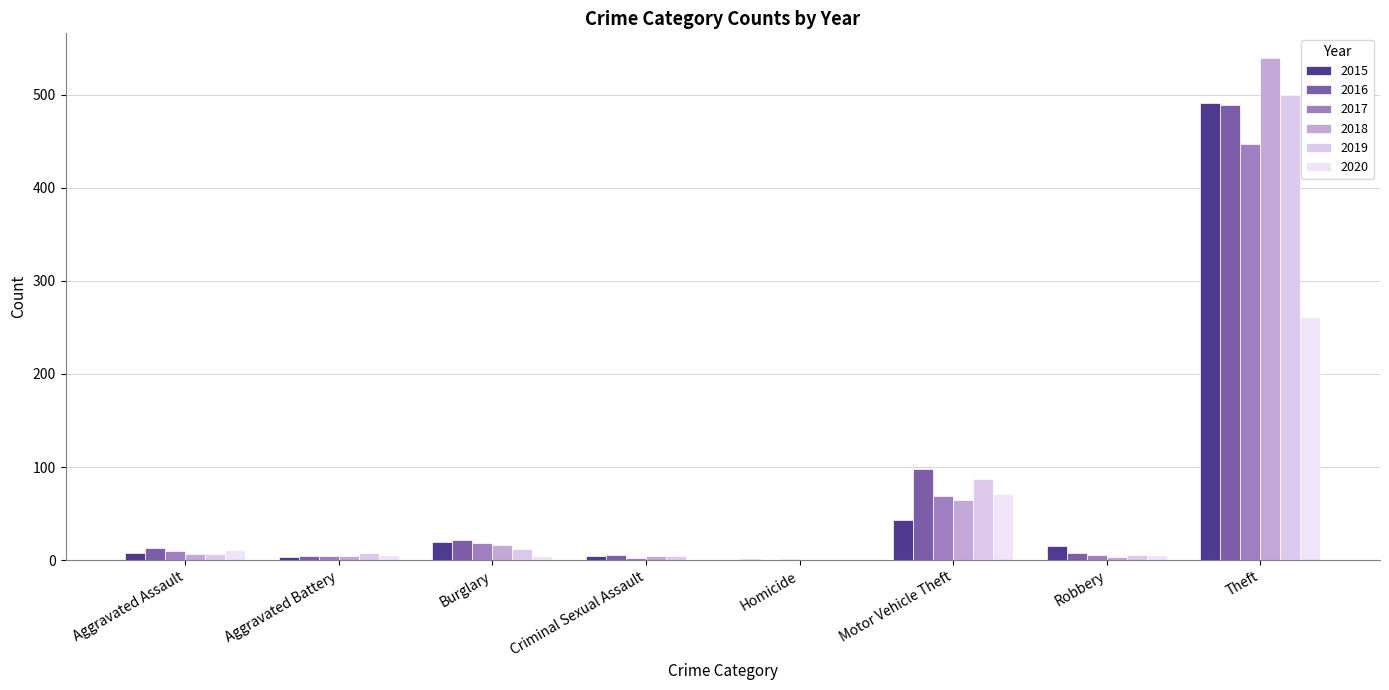

Are the bars horizontal?

No